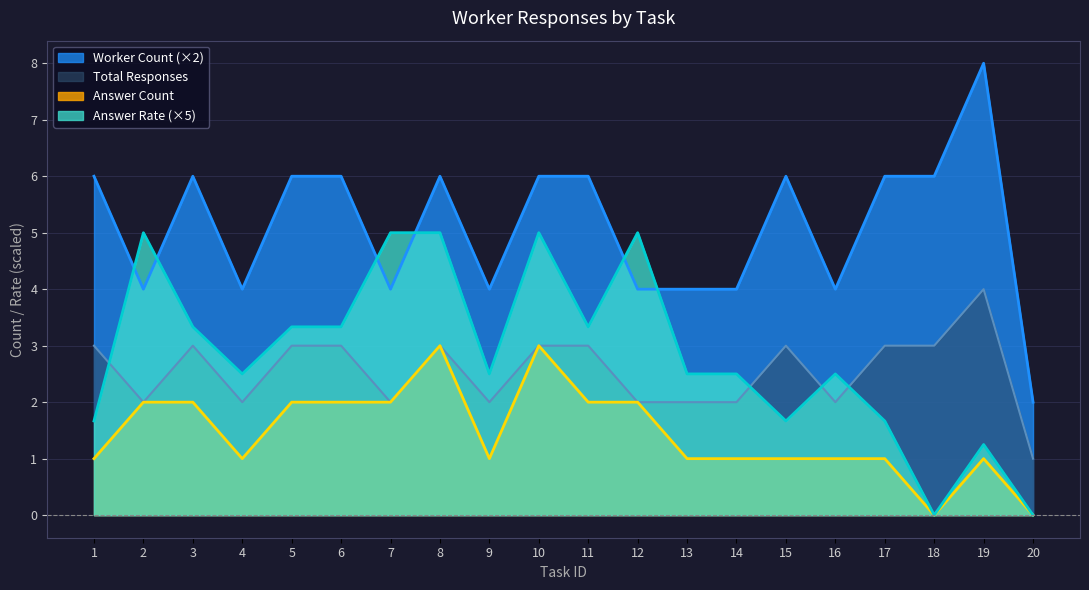

True or false: cumulative_answers and worker_count intersect in this chart.

False